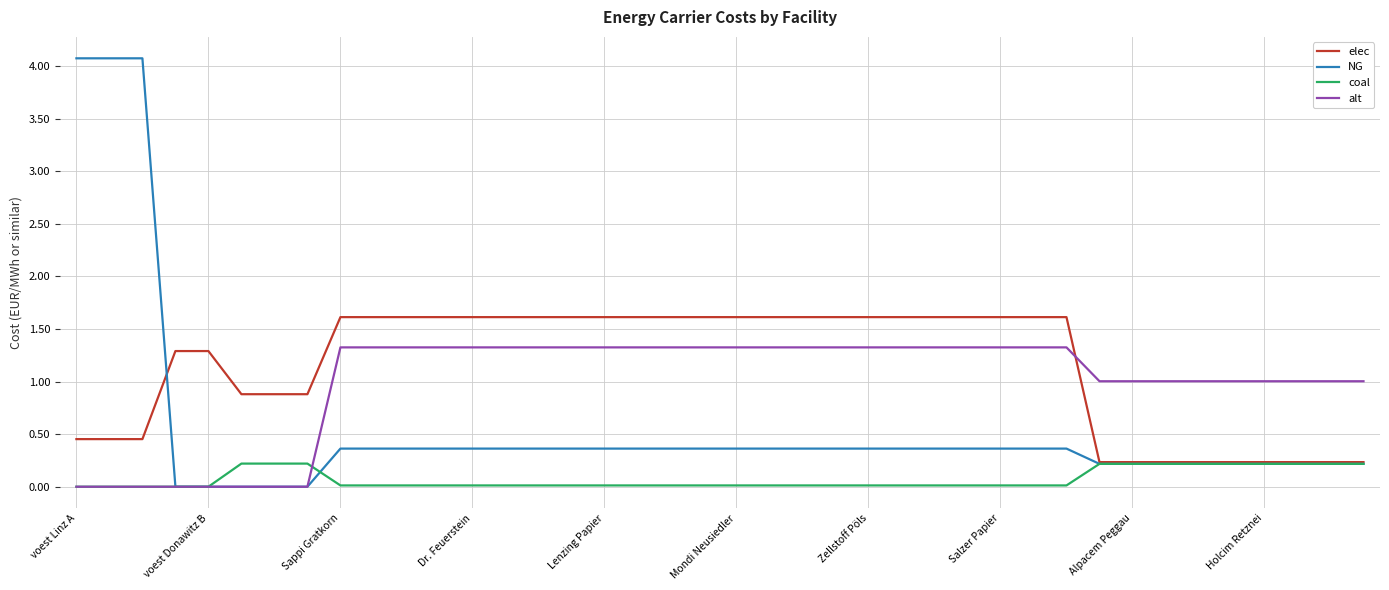

Which series has the largest range (max minus min)?

NG